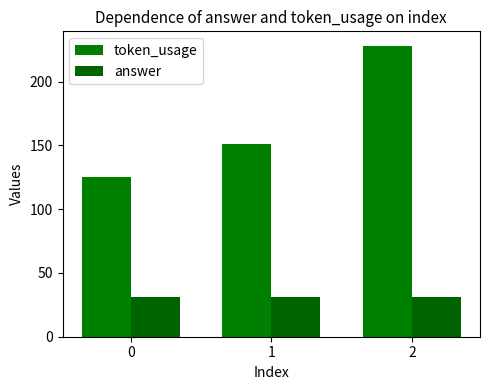

What is the sum of the token_usage values at 1 and 2?

379